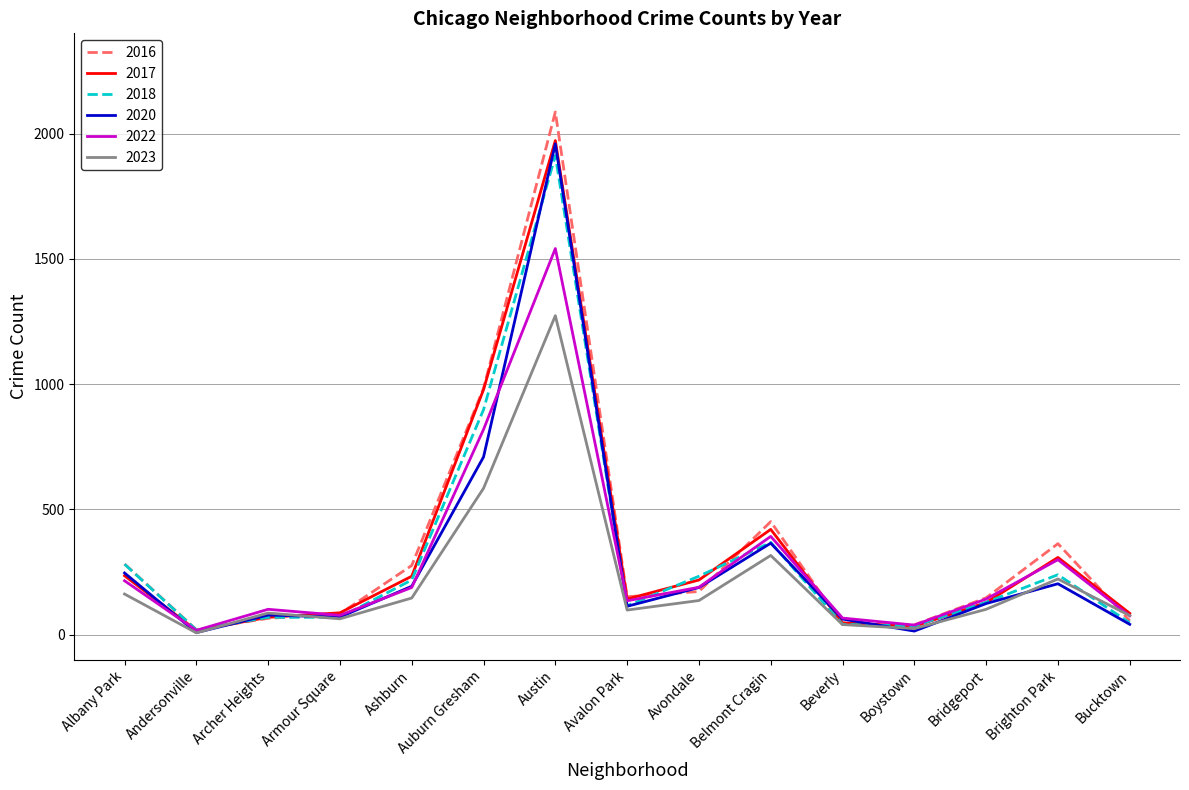

What is the difference between the 2022 values at Austin and Avalon Park?

1406